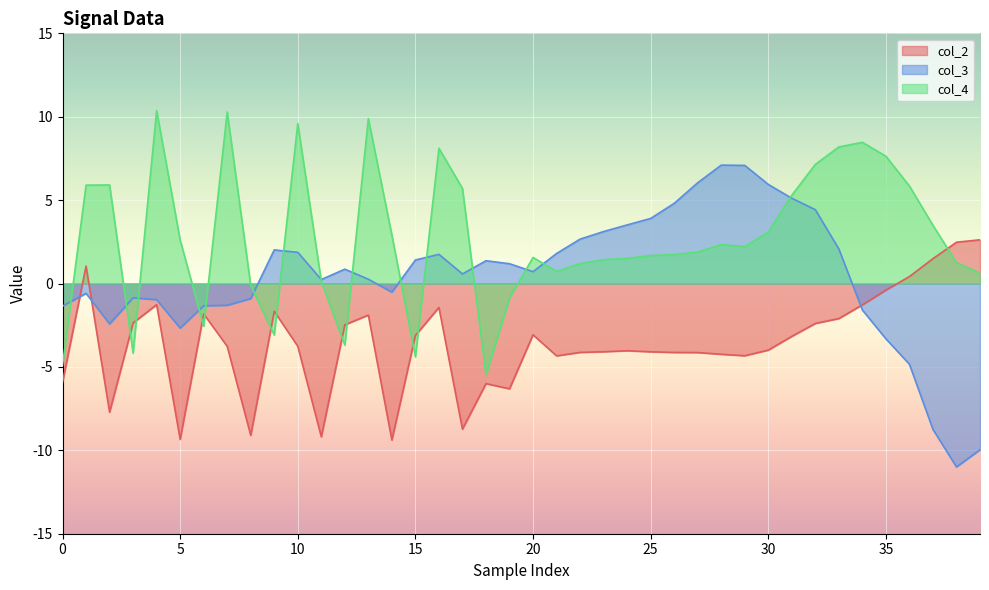

Which series has the largest range (max minus min)?

col_3